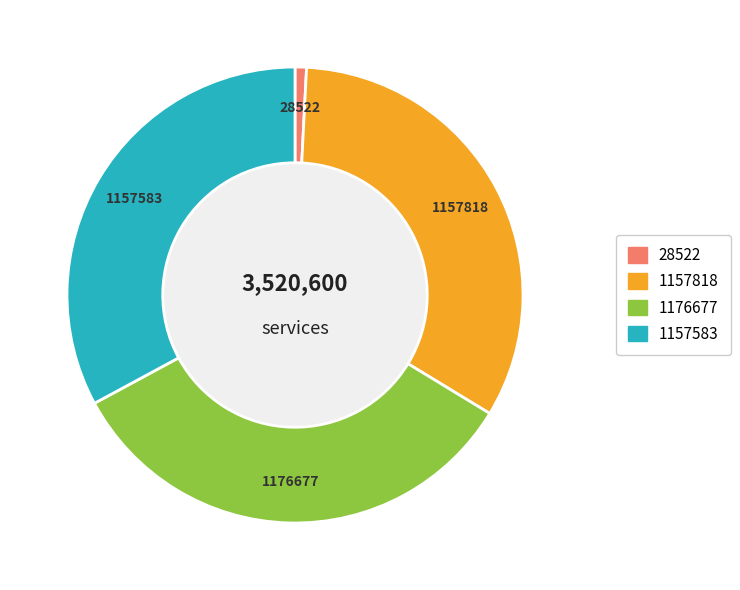

Is there any slice that represents more than half of the pie?

No